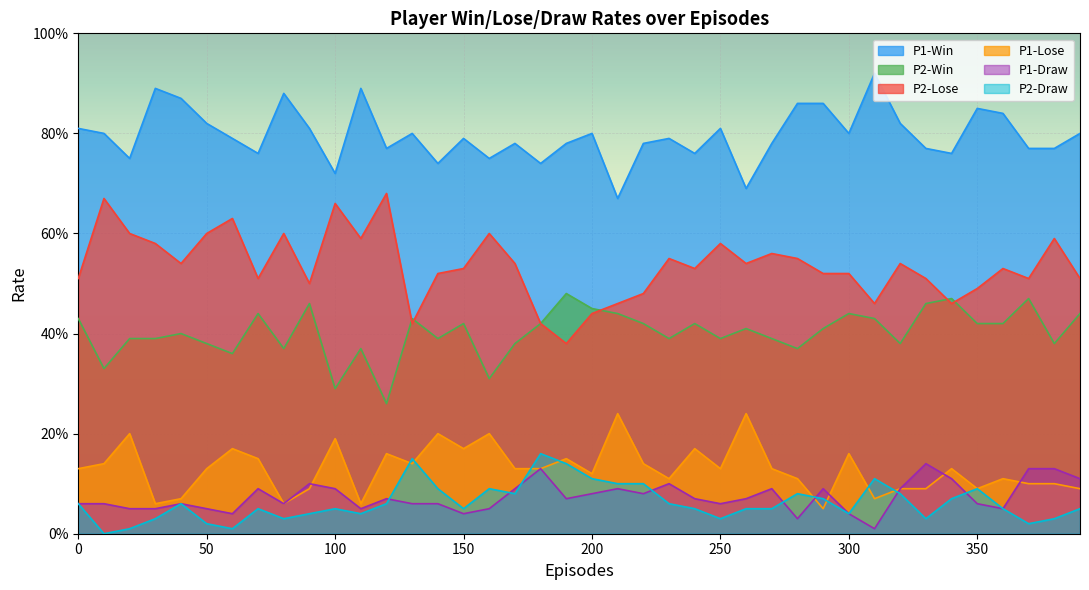

True or false: P1-Win has a value of 1.4 at 80.

False